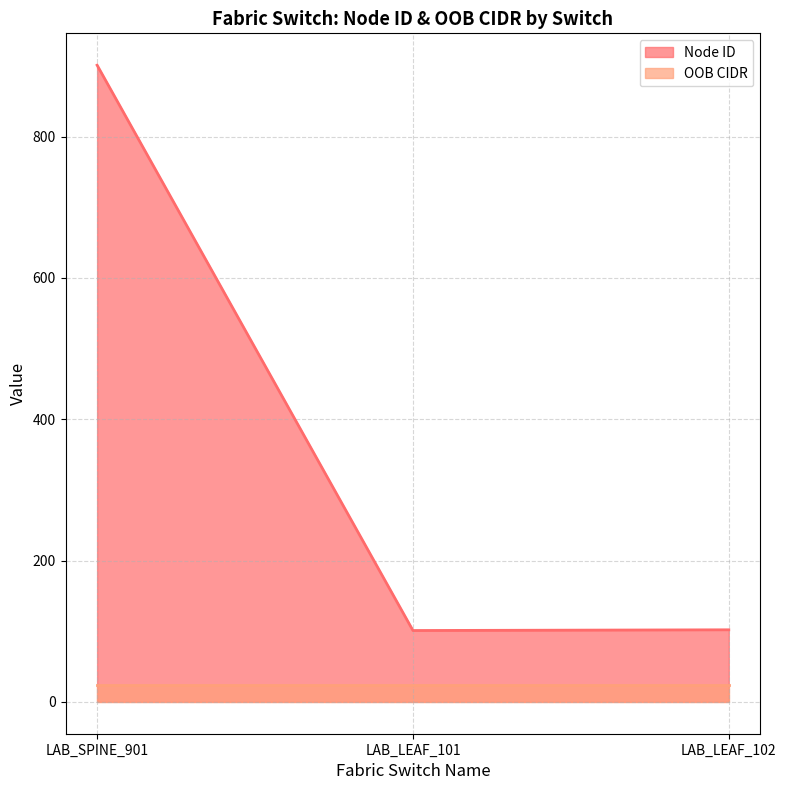

What is the sum of all values?

1104